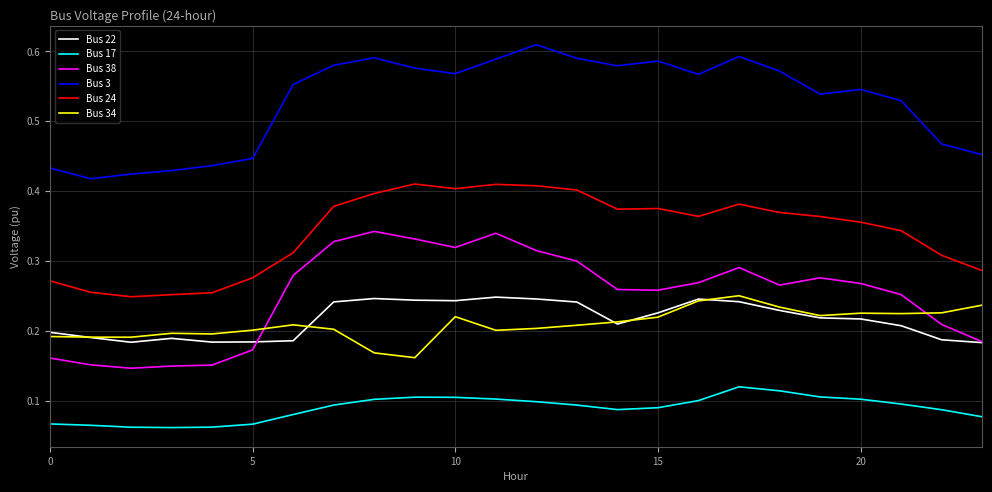

Which series has the largest total across all categories?

Bus 3